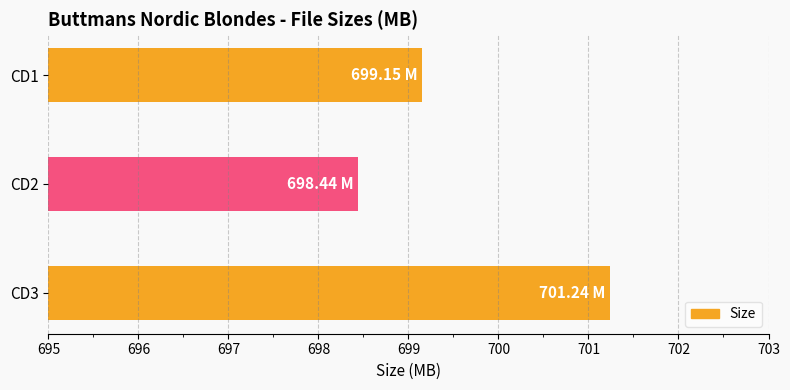

Between CD2 and CD1, which is larger?

CD1